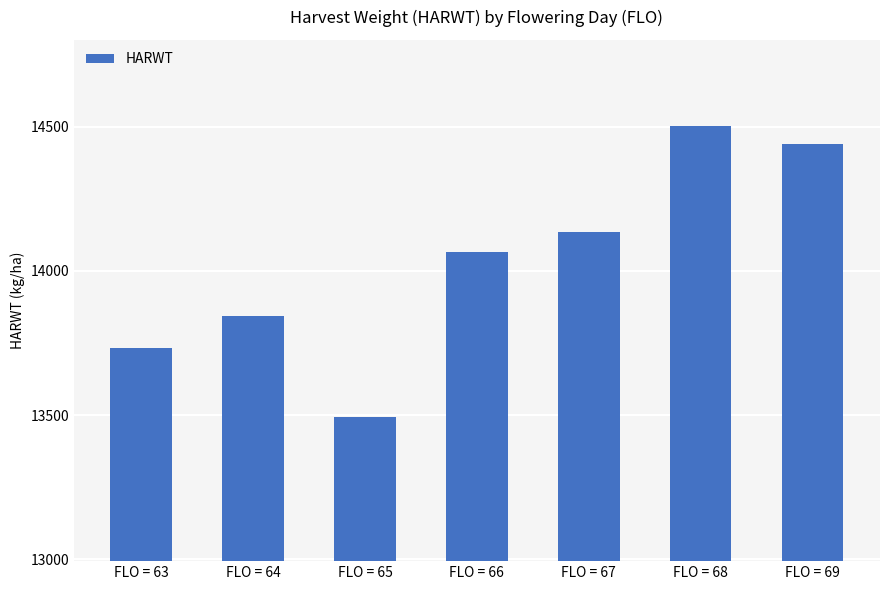

True or false: the data shows 4021 at FLO = 68.

False